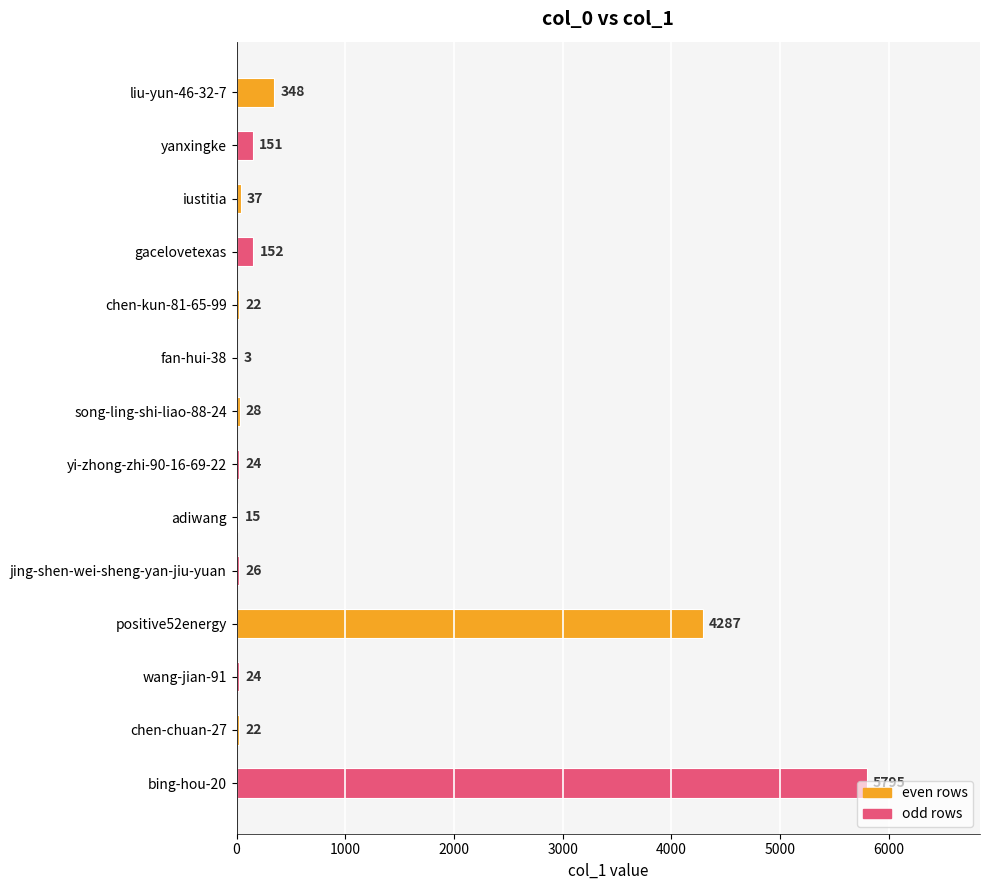

What is the sum of the values at fan-hui-38 and wang-jian-91?

27